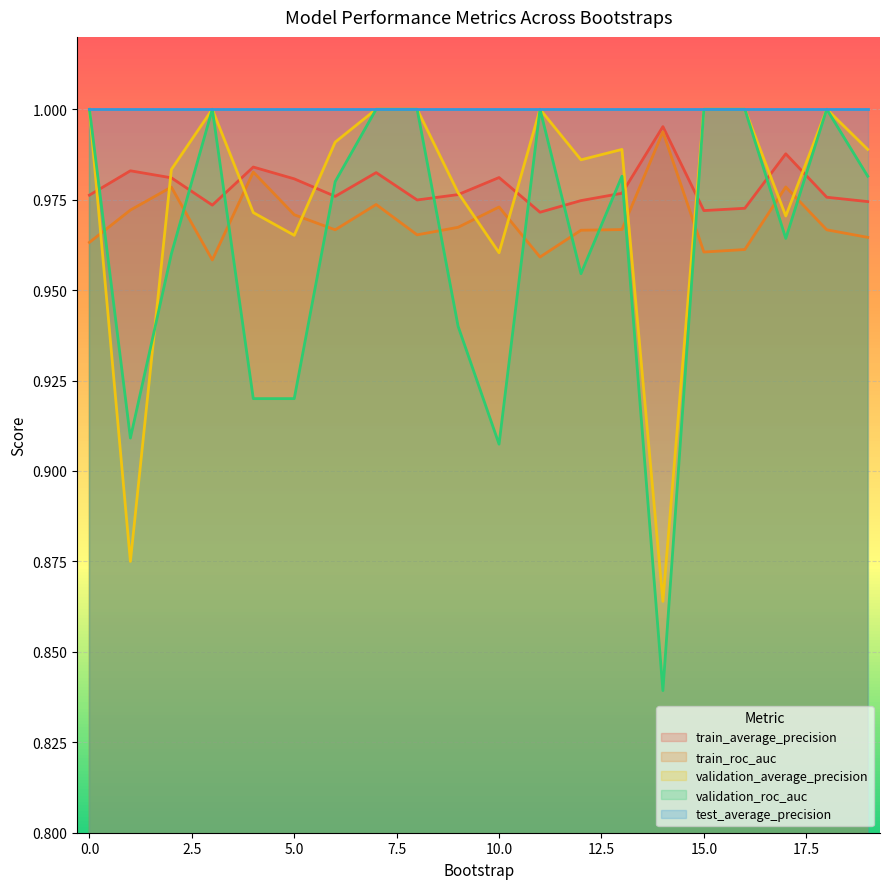

At which label does train_roc_auc reach its minimum?

3